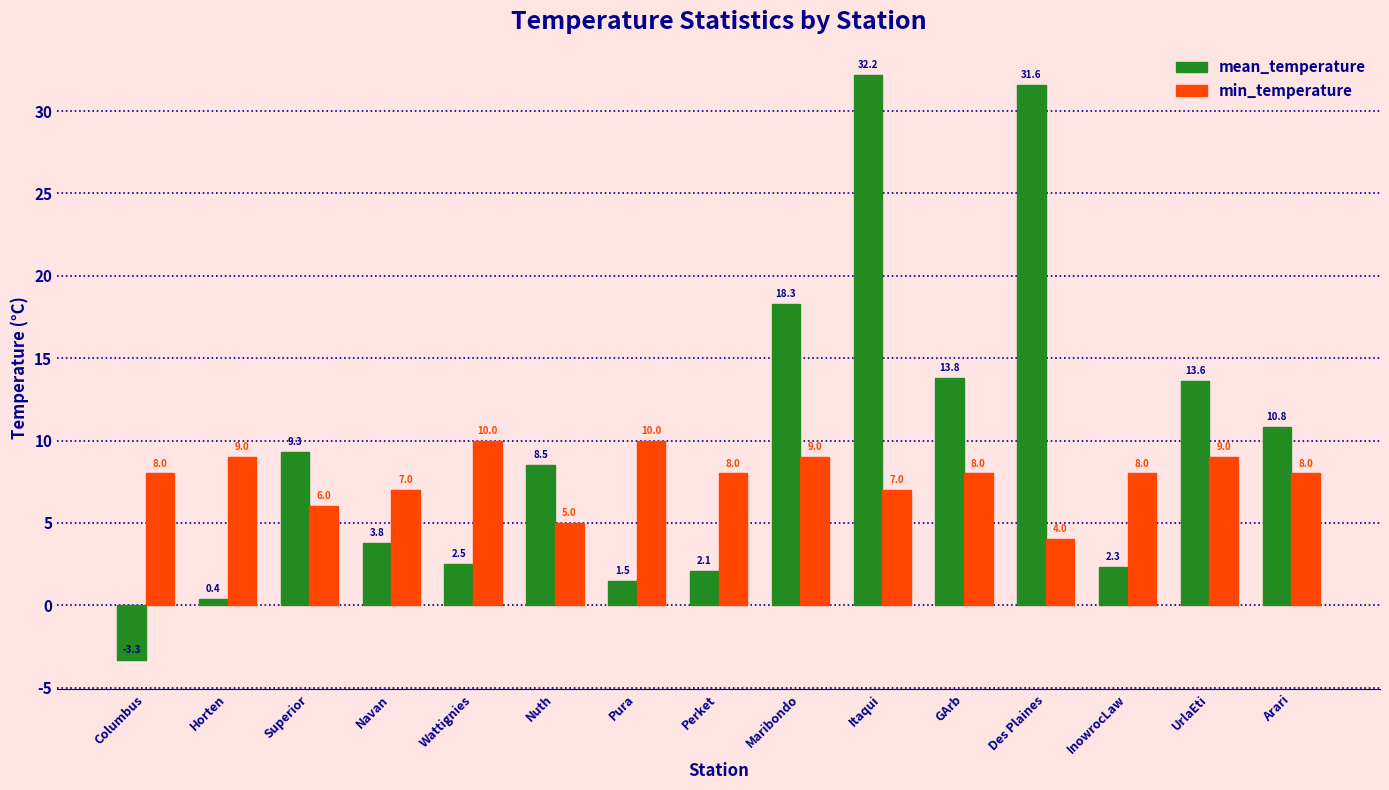

List the labels in order of mean_temperature value, smallest first.

Columbus, Horten, Pura, Perket, InowrocLaw, Wattignies, Navan, Nuth, Superior, Arari, UrlaEti, GArb, Maribondo, Des Plaines, Itaqui